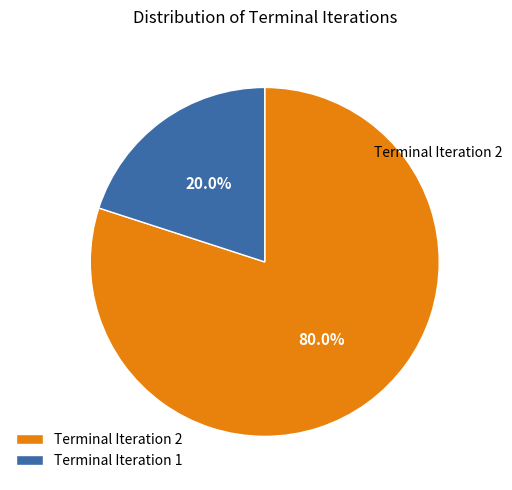

What is the ratio of the value at Terminal Iteration 2 to the value at Terminal Iteration 1?

4.0